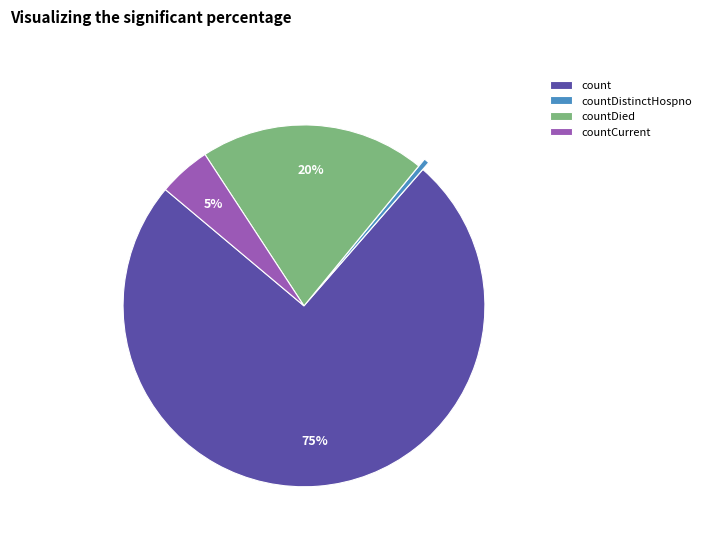

Does count account for over 50% of the chart?

Yes